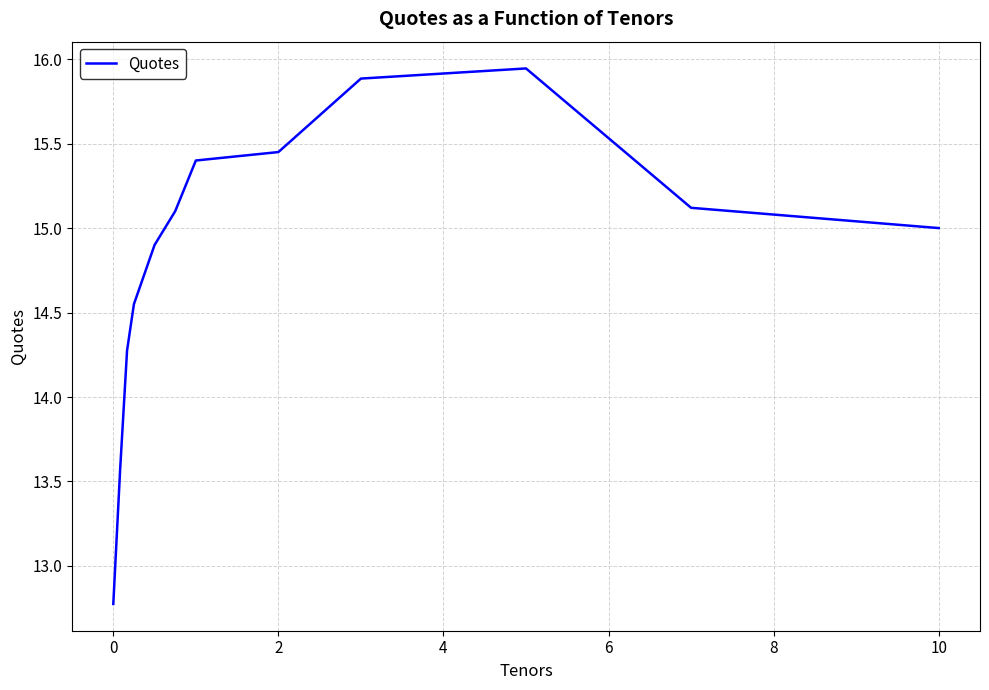

What is the smallest value displayed?

12.8